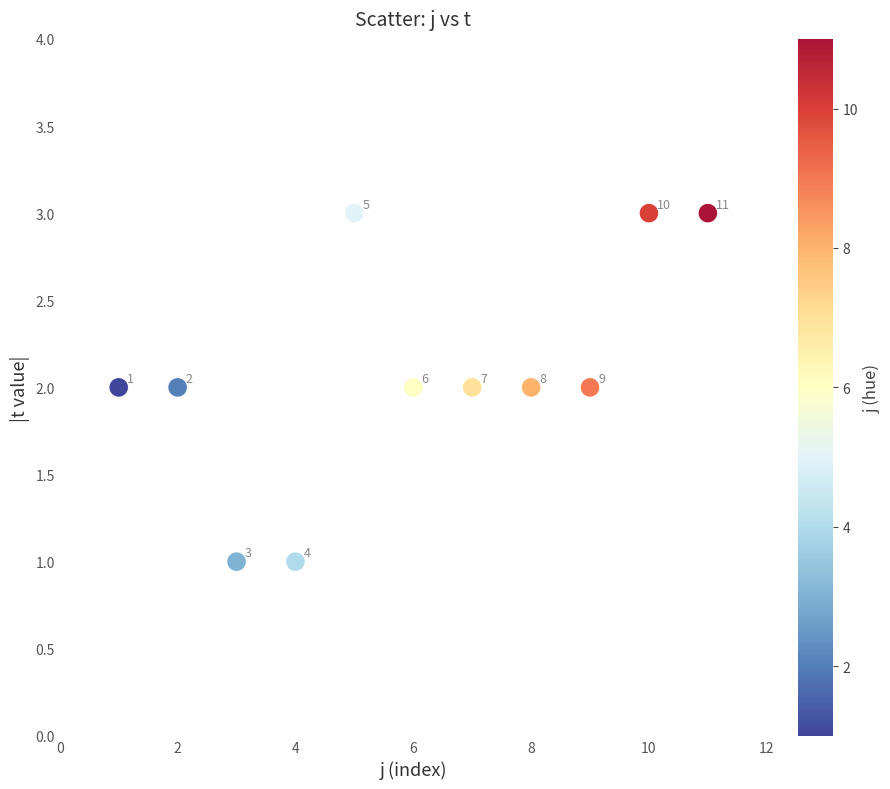

What is the average X value?

6